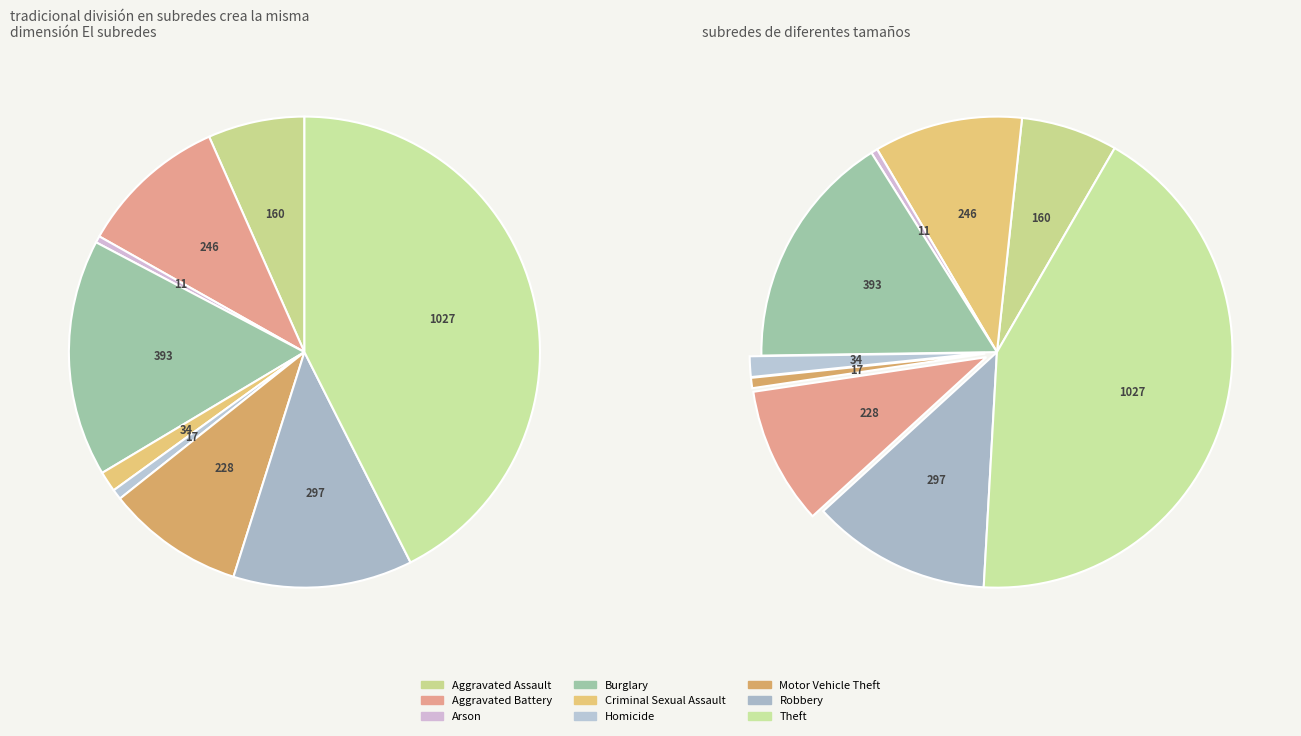

True or false: Theft accounts for 32% of the total.

False